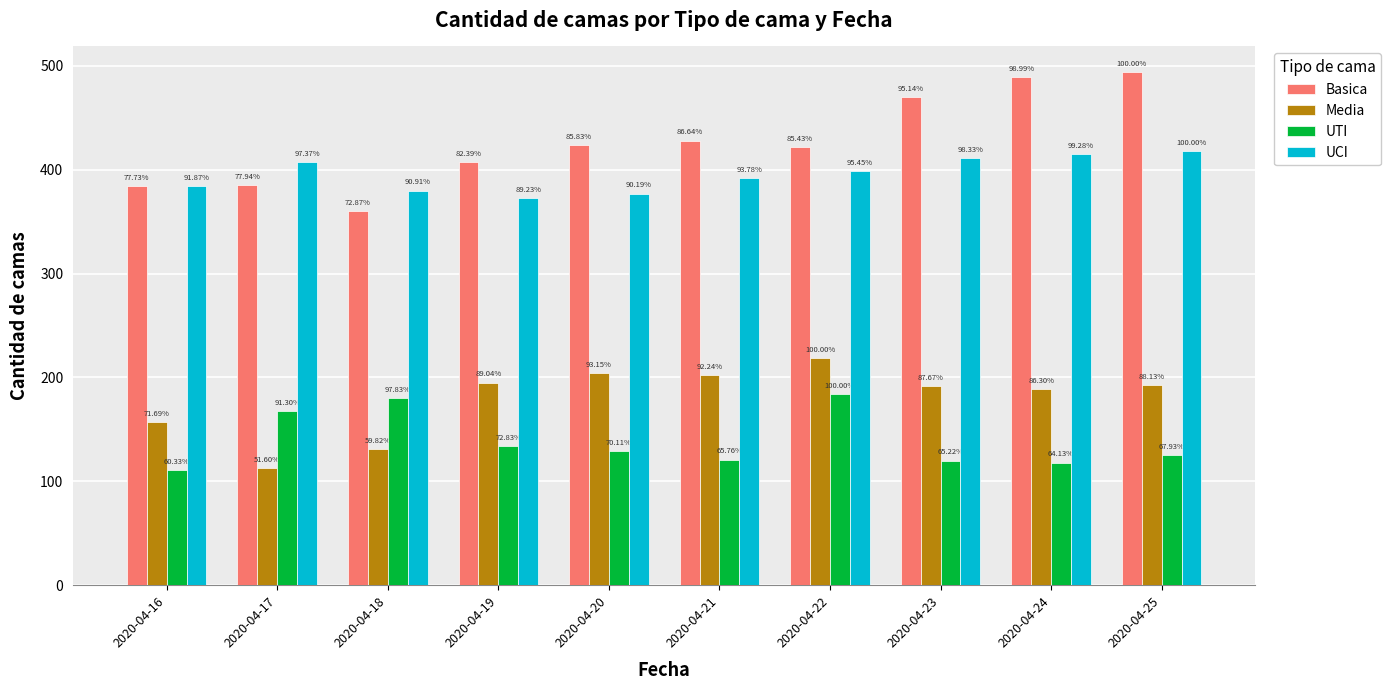

Rank the series at 2020-04-20 from highest to lowest value.

Basica, UCI, Media, UTI